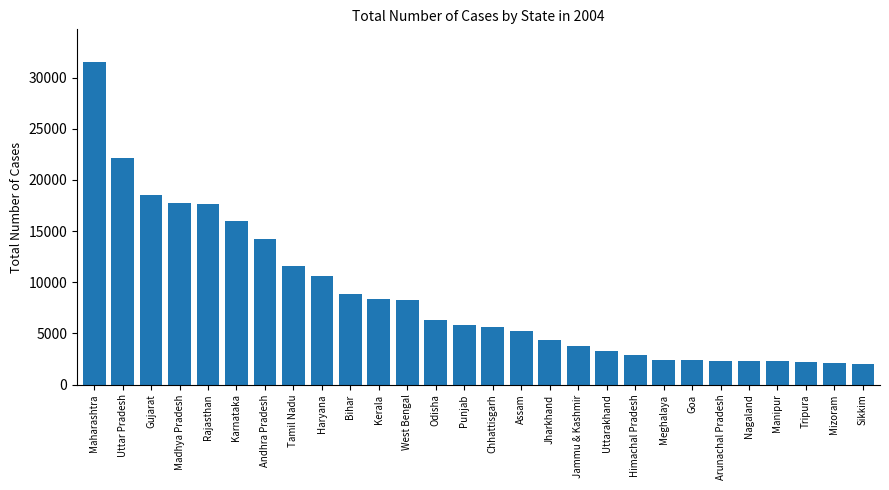

How many bars are there in total?

28